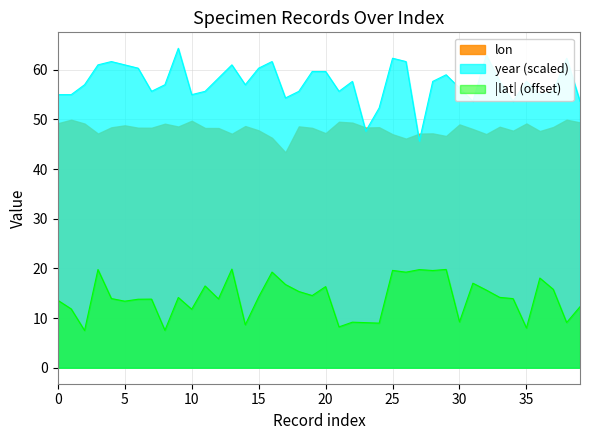

What is the greatest value displayed?

64.3